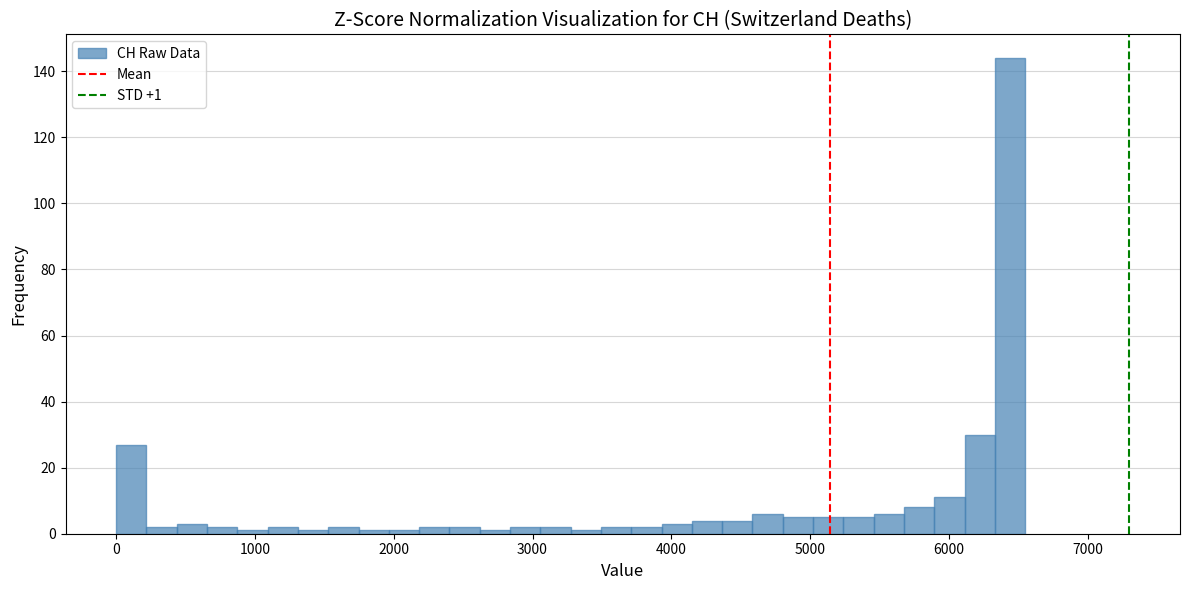

Read against the x-axis, roughly where is the centre of the tallest bar?

6400